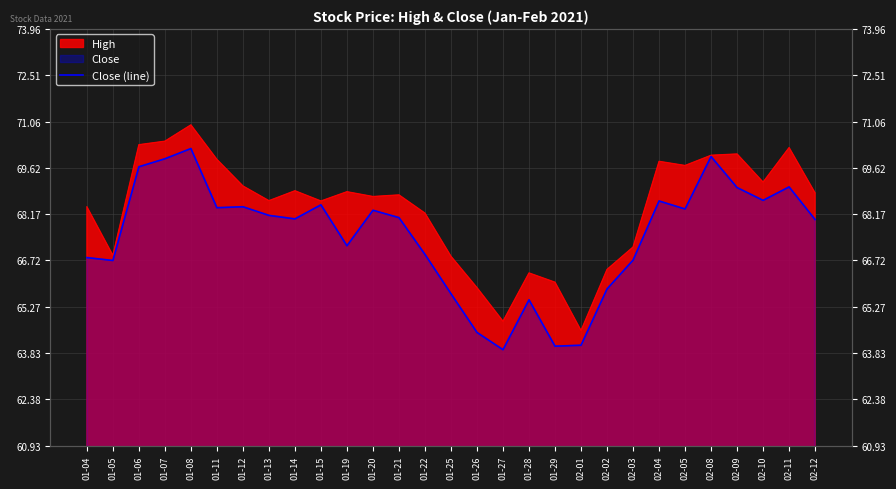

Approximately how many times larger is the value at 02-11 compared to 01-25?

1.1